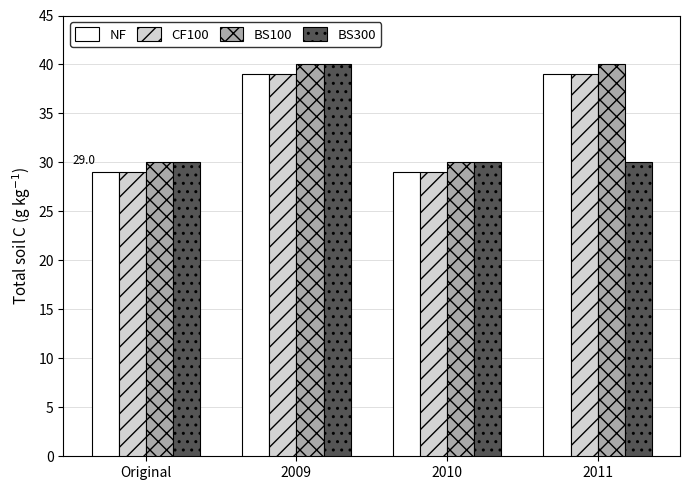

Reading left to right, what are all the values shown in this chart?

NF: Original=29	2009=39	2010=29	2011=39
CF100: Original=29	2009=39	2010=29	2011=39
BS100: Original=30	2009=40	2010=30	2011=40
BS300: Original=30	2009=40	2010=30	2011=30